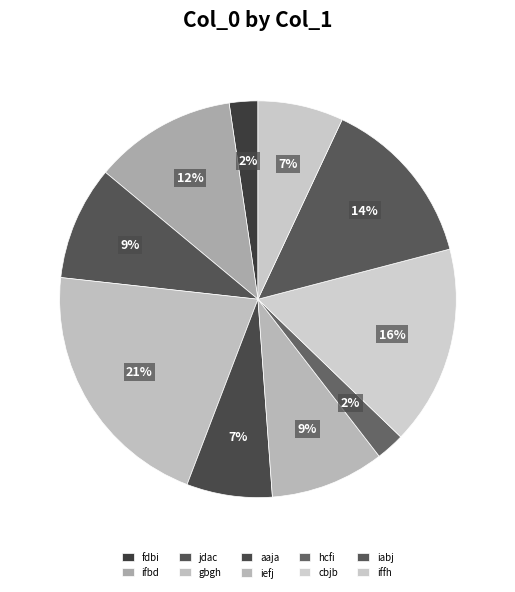

What percentage is the fdbi slice, to the nearest percent?

2%